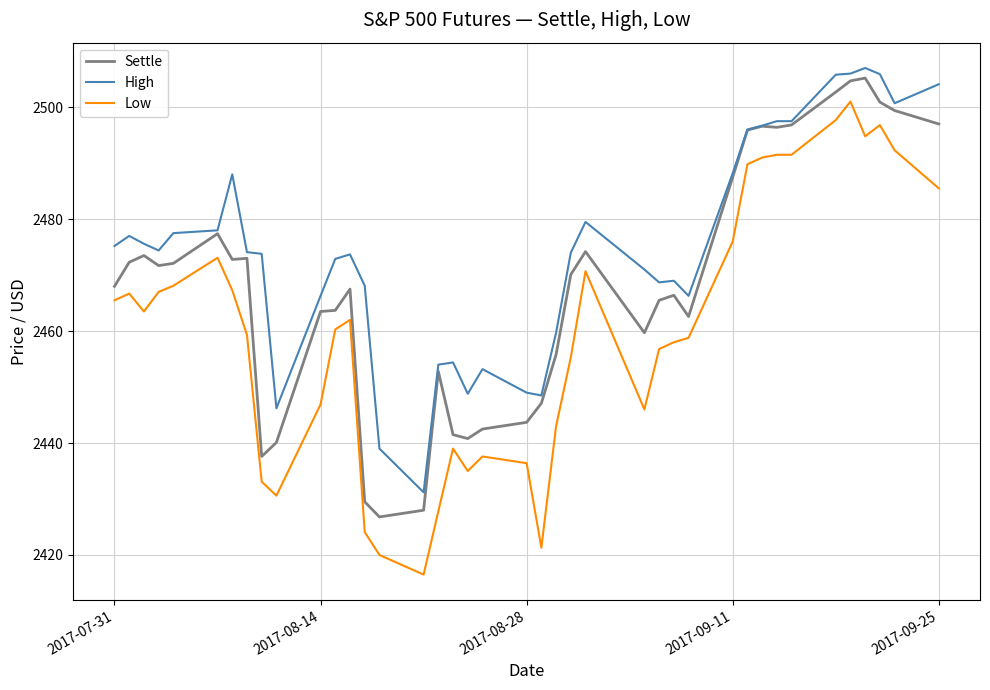

Which series has the largest total across all categories?

High